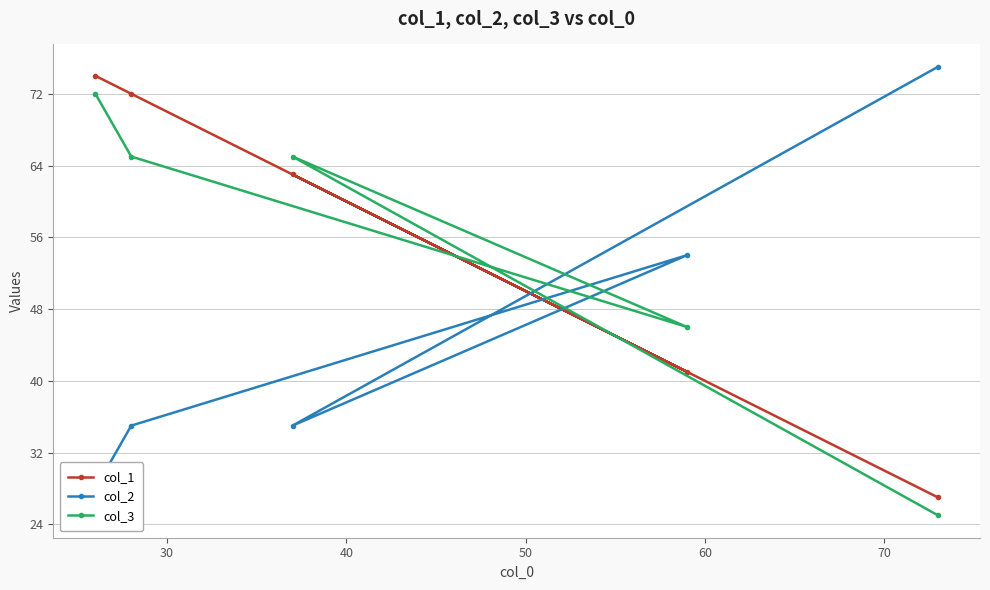

What is the highest value of the col_1 series?

74